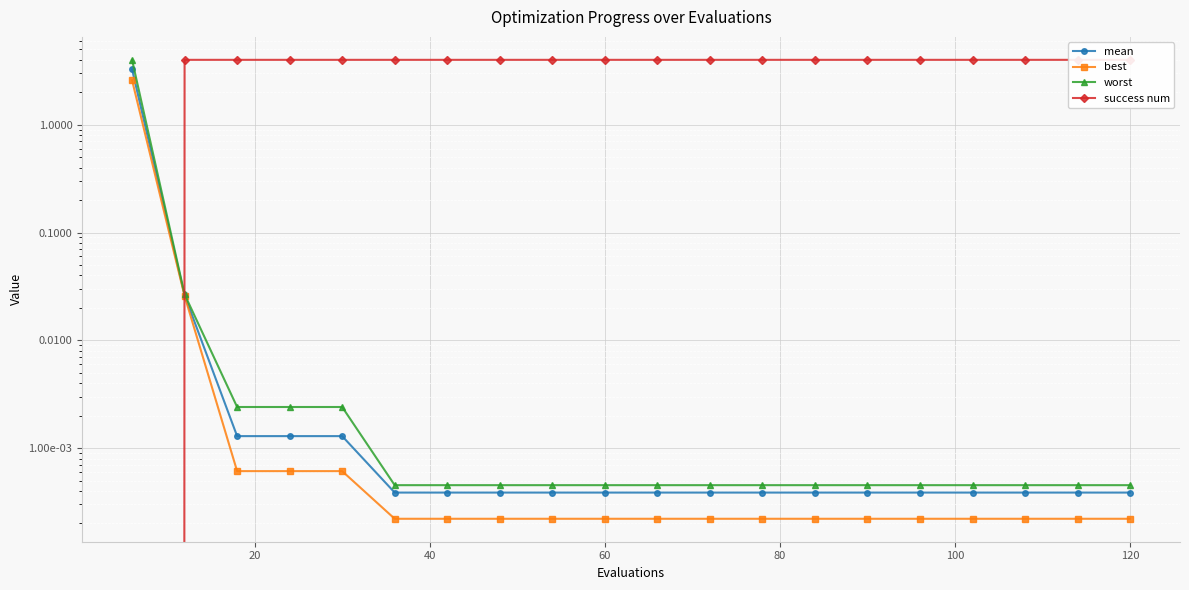

True or false: best and mean cross at least once.

False